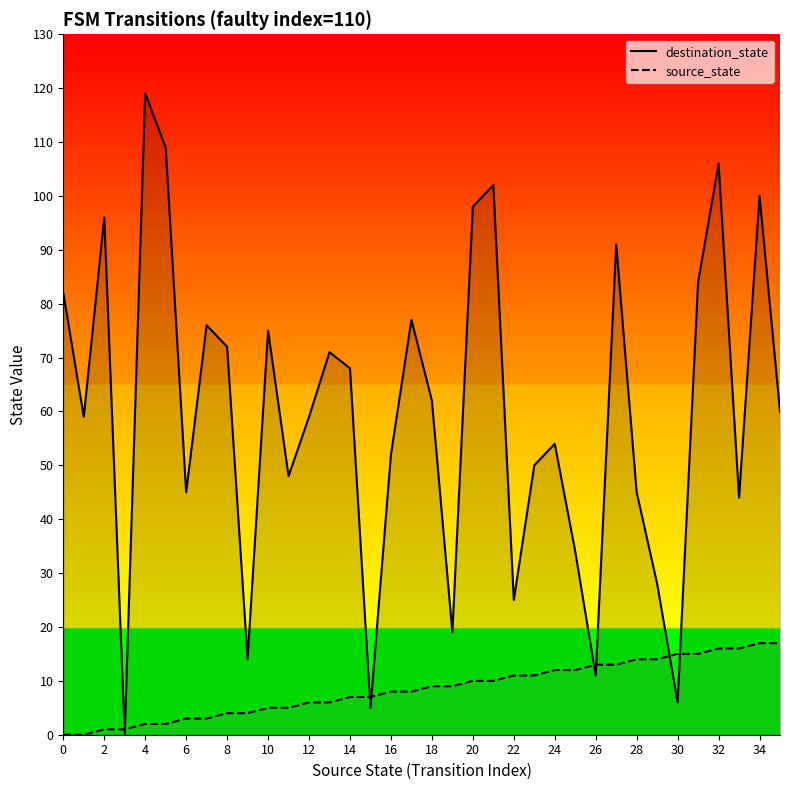

True or false: destination_state and source_state cross at least once.

True